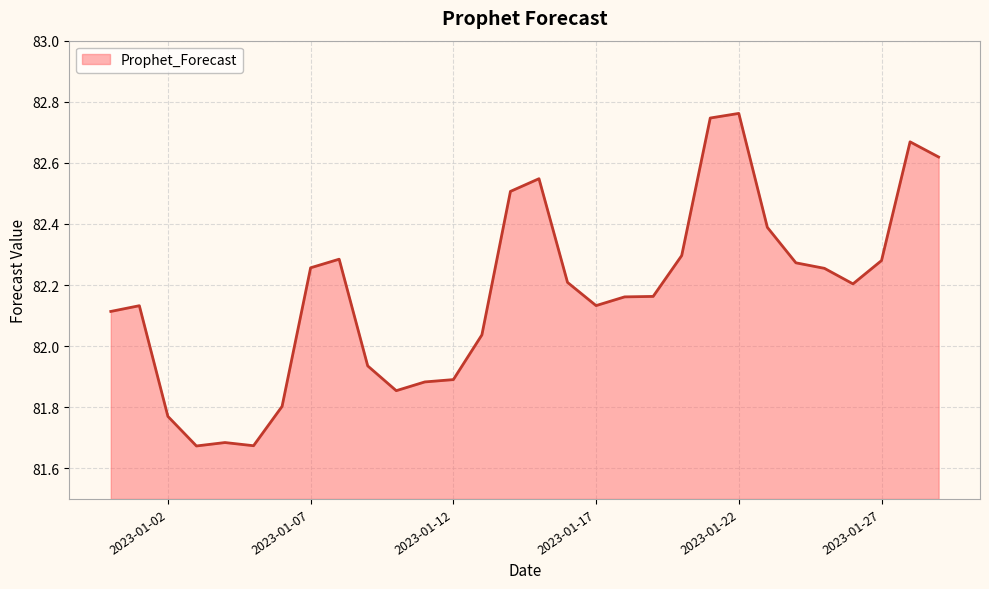

What is the difference between the maximum and minimum values?

1.1